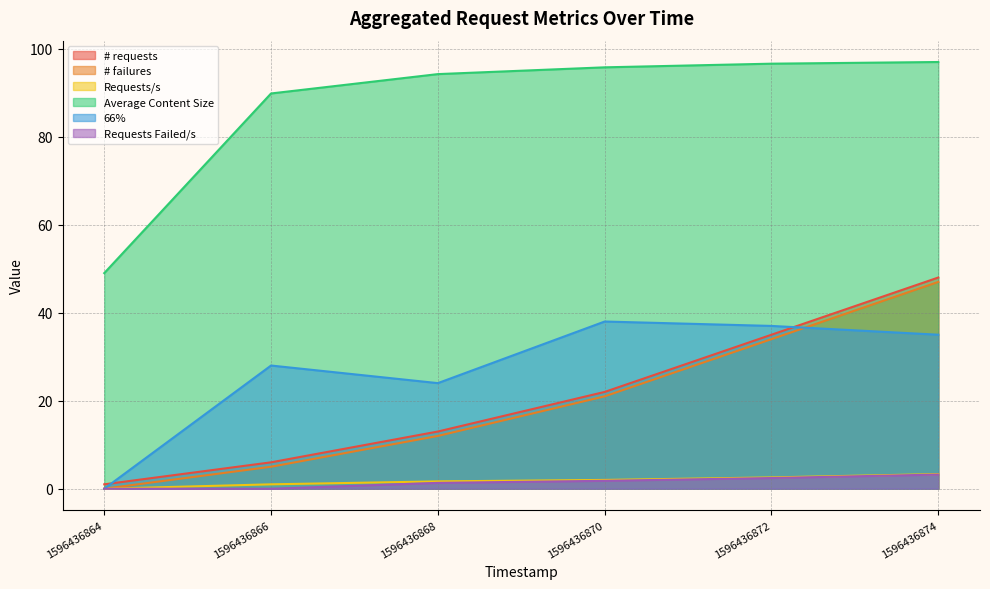

What is the sum of all 66% values?

162.0